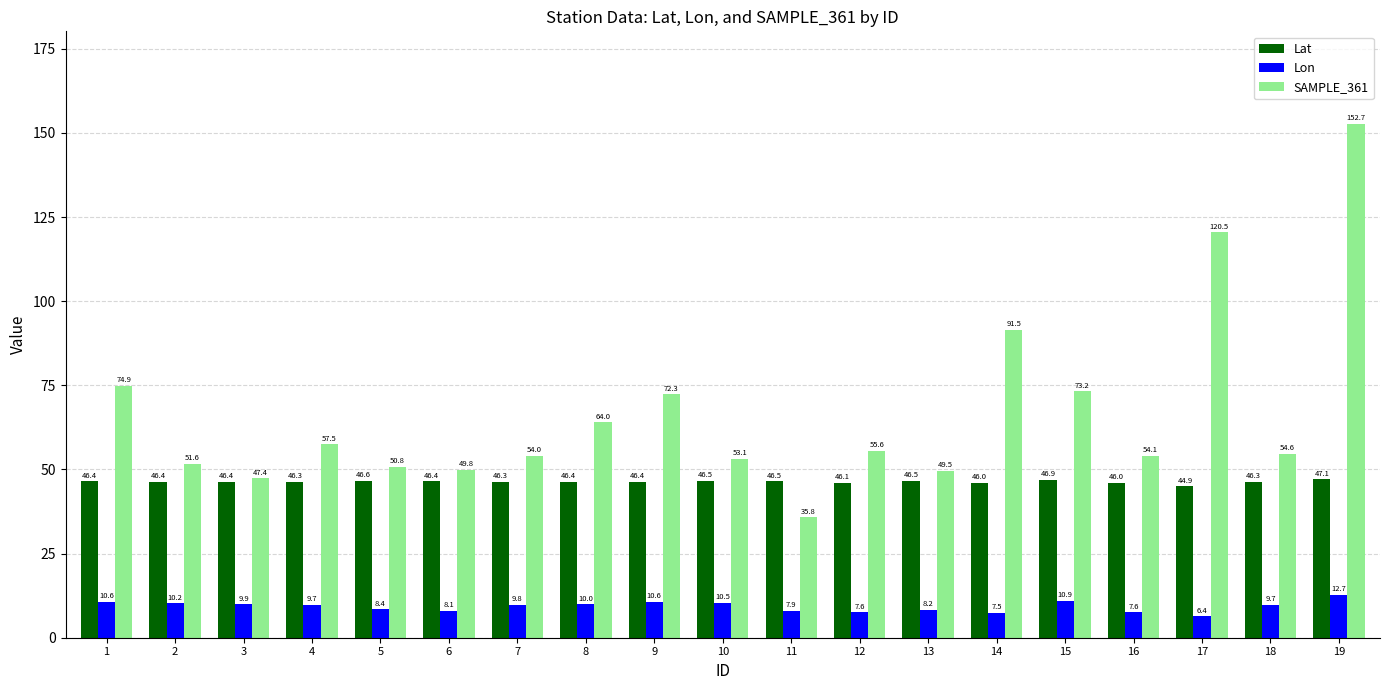

At which category does the chart reach its minimum across all series?

17